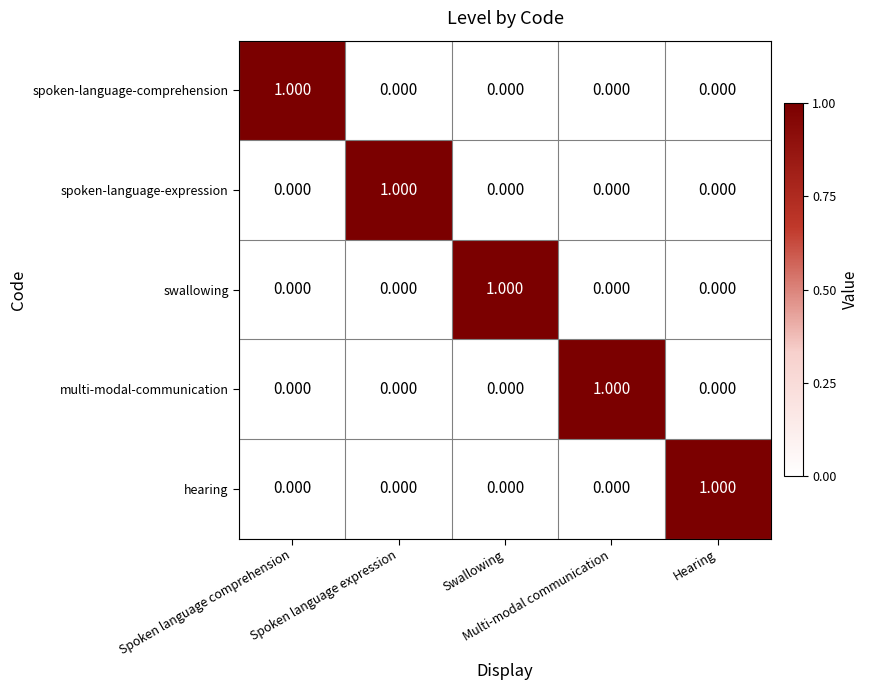

How many data points in multi-modal-communication are above 0?

1